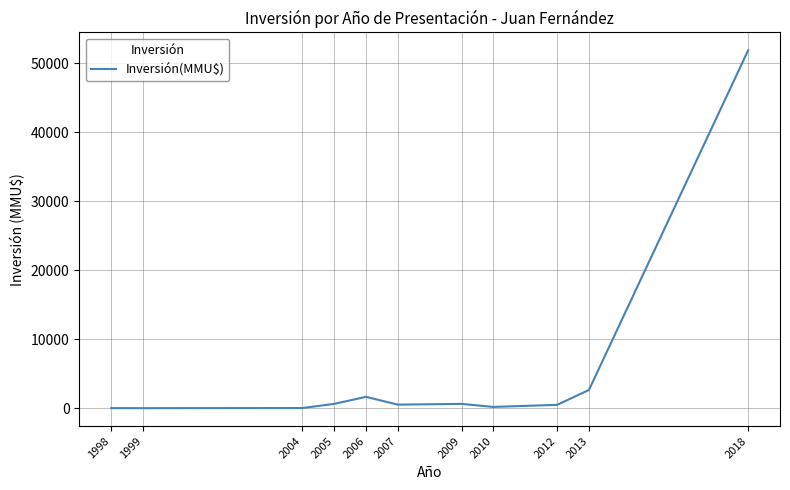

Which category has the highest value across all series?

2018